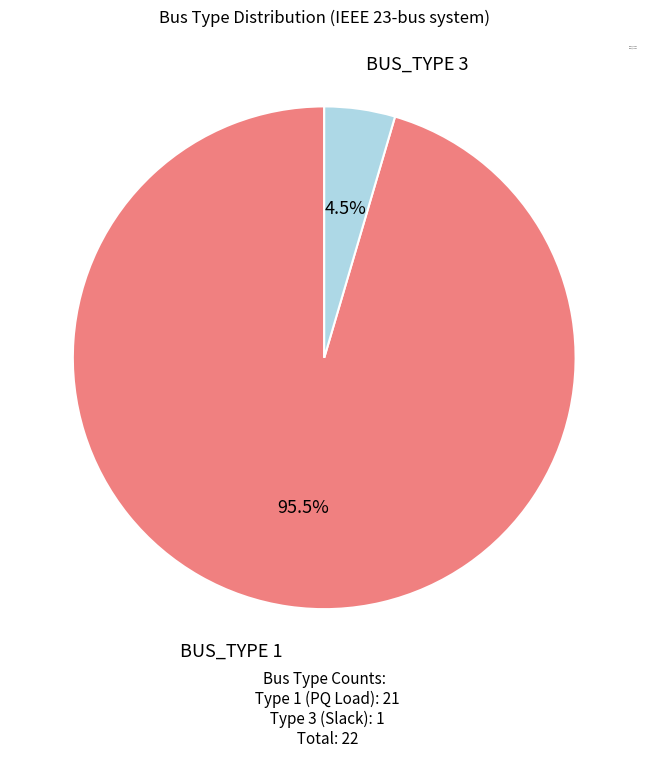

Between BUS_TYPE 1 and BUS_TYPE 3, which is larger?

BUS_TYPE 1